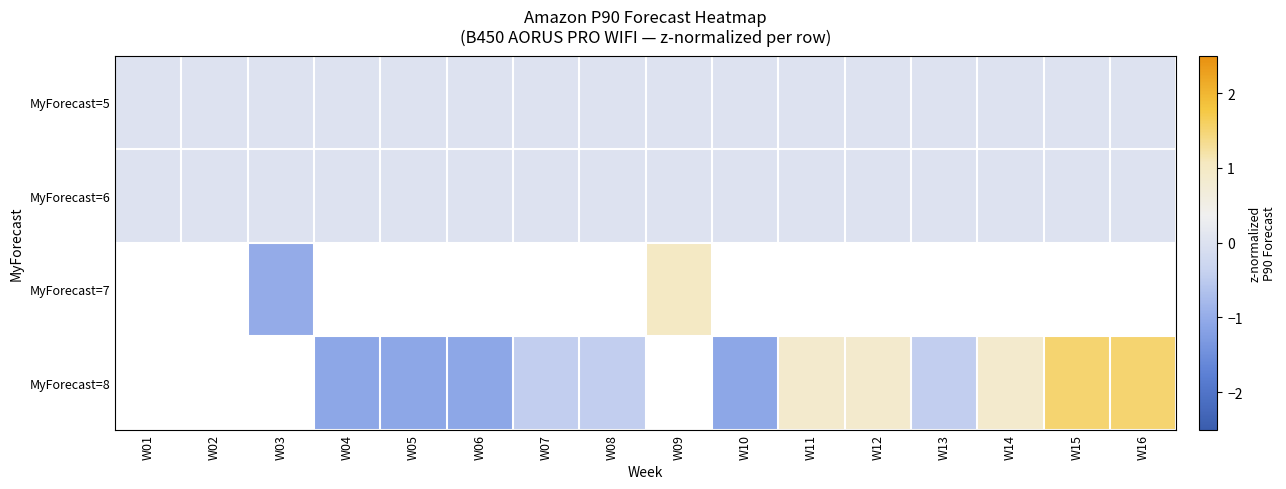

Read the MyForecast=8 value at W15.

1.5